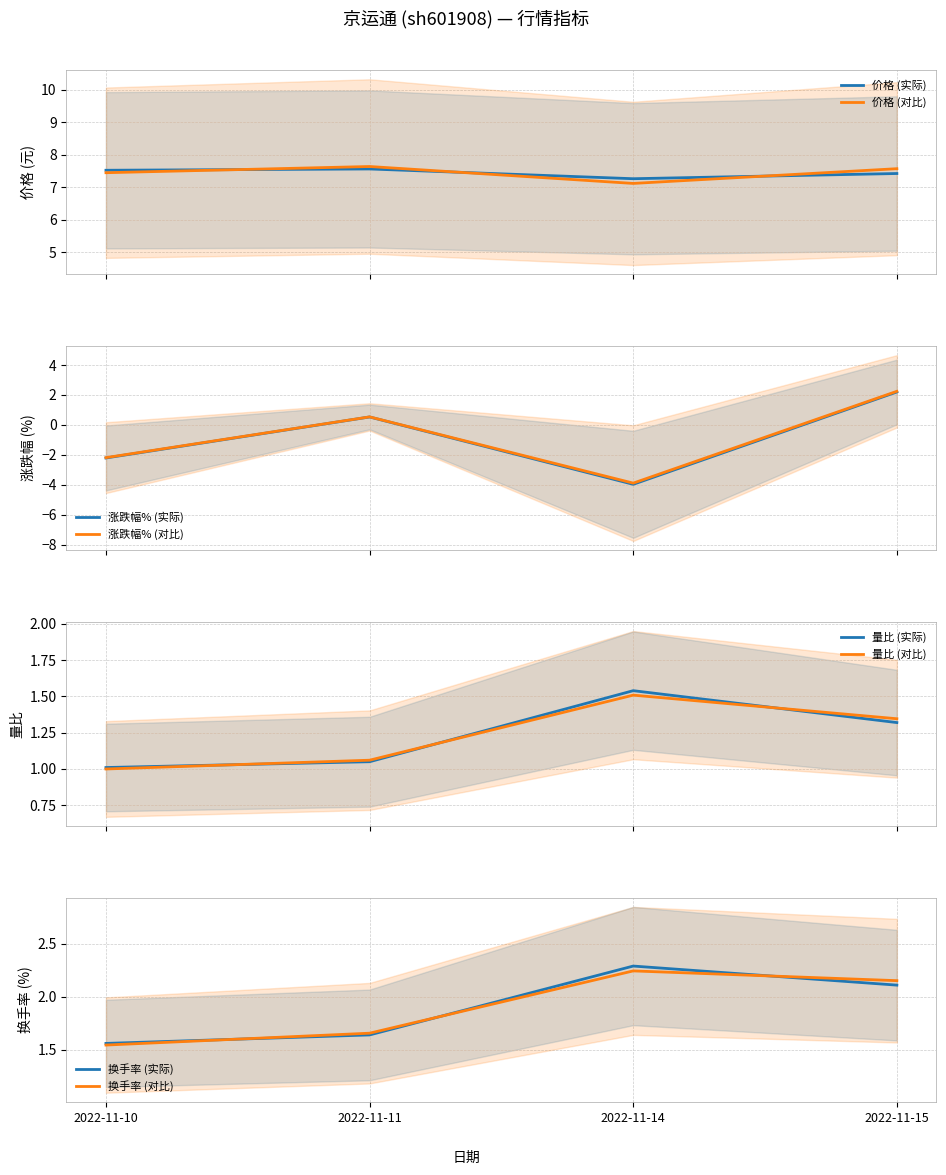

True or false: 价格 and 换手率 intersect in this chart.

False